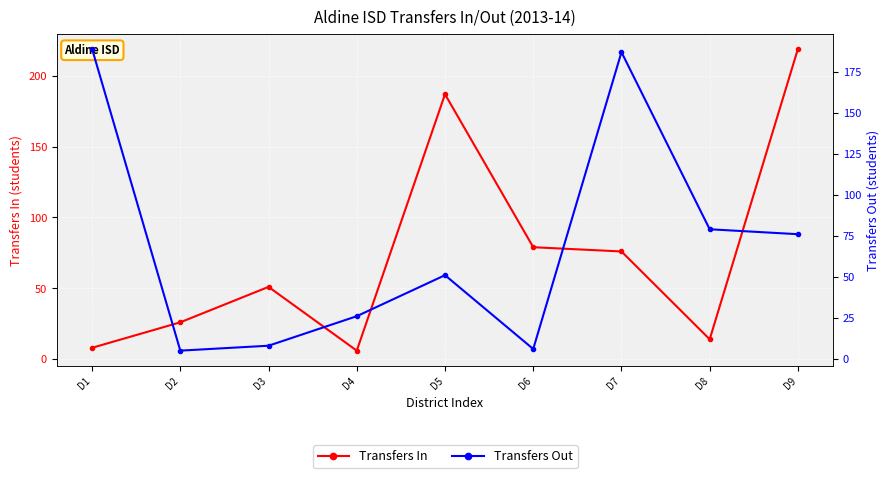

True or false: Transfers In and Transfers Out intersect in this chart.

True